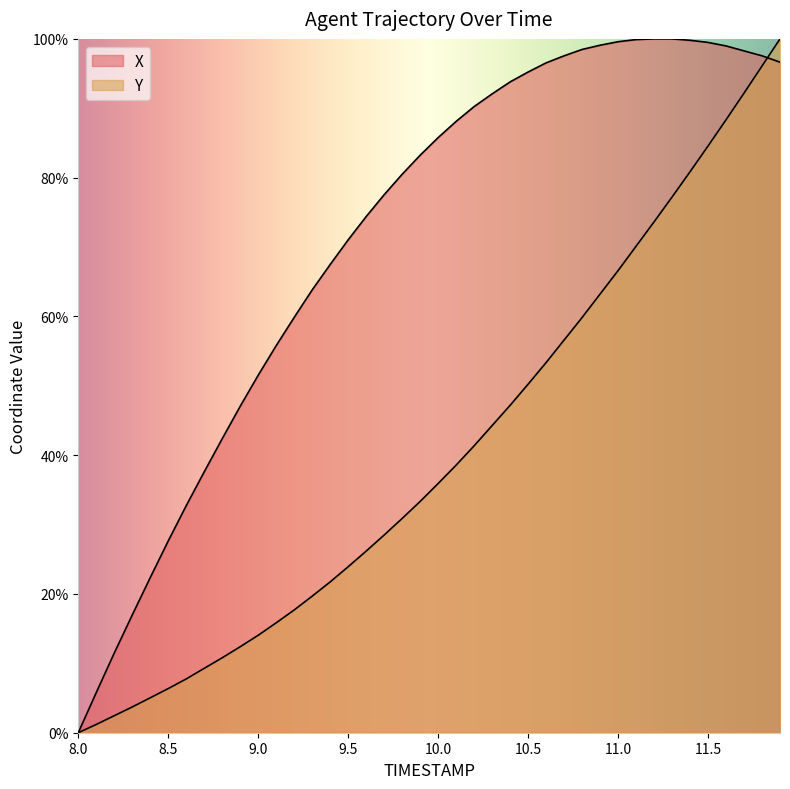

How many data points in X are less than 85?

20